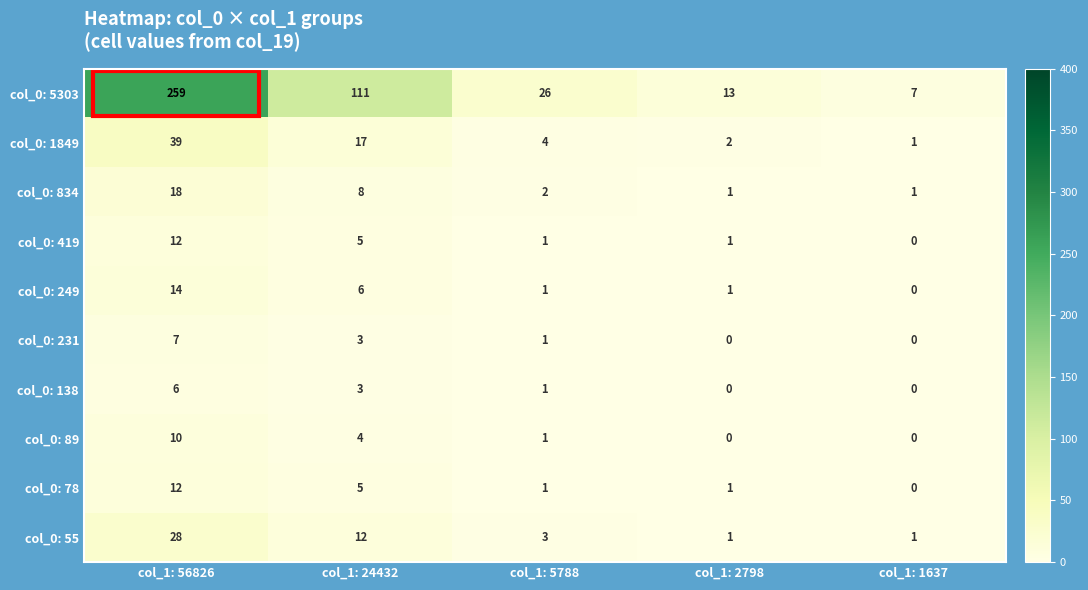

True or false: col_0: 55 has a value of 16 at col_1: 24432.

False